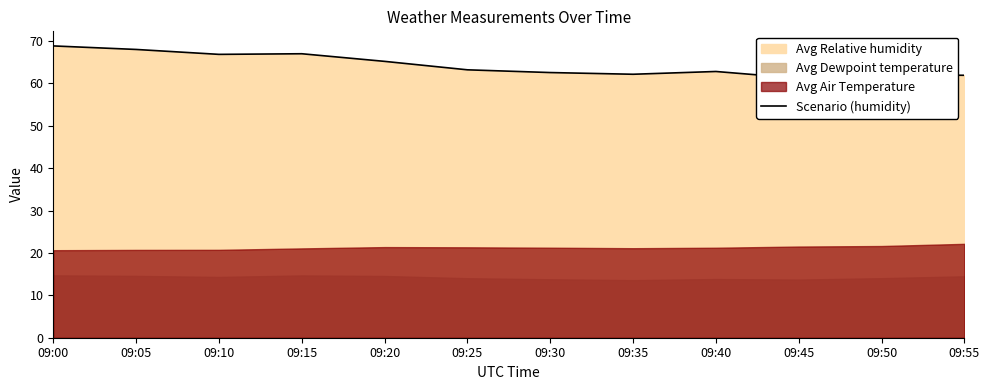

What is the sum of all values?

771.7